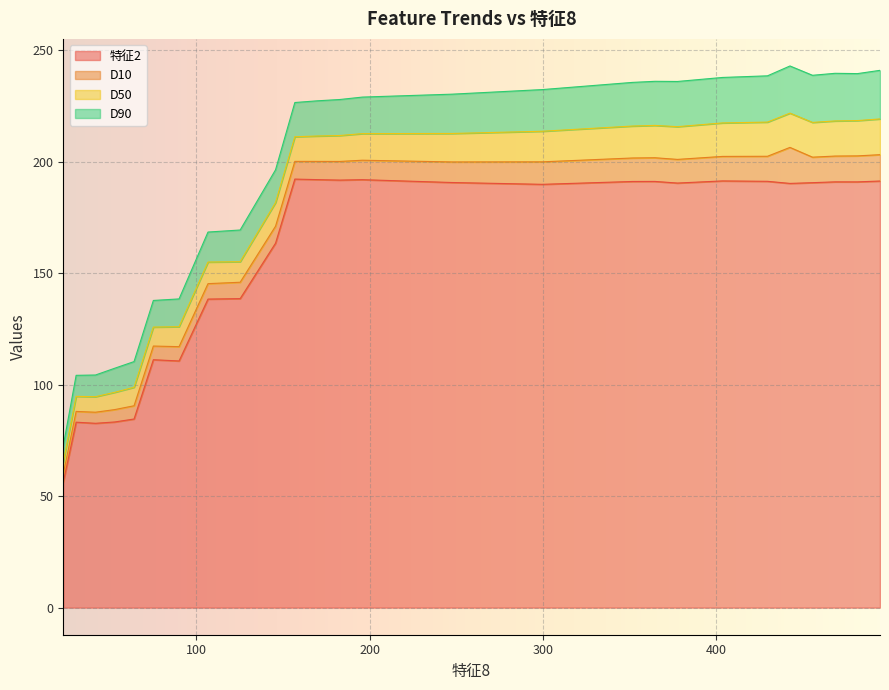

What is the maximum value for 特征2?

192.2